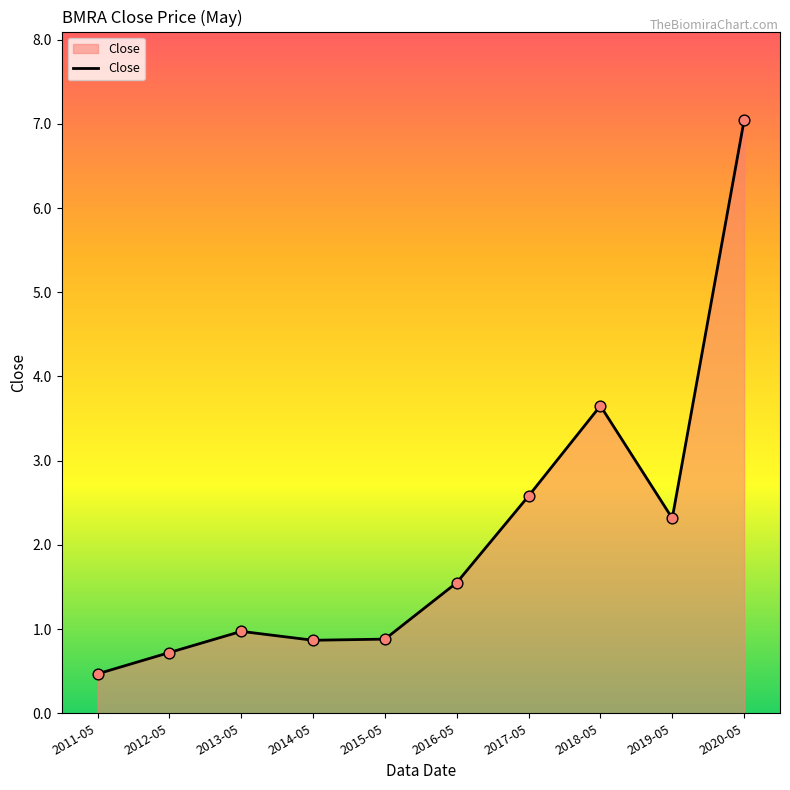

What is the change in value from 2013-05 to 2015-05?

-0.1